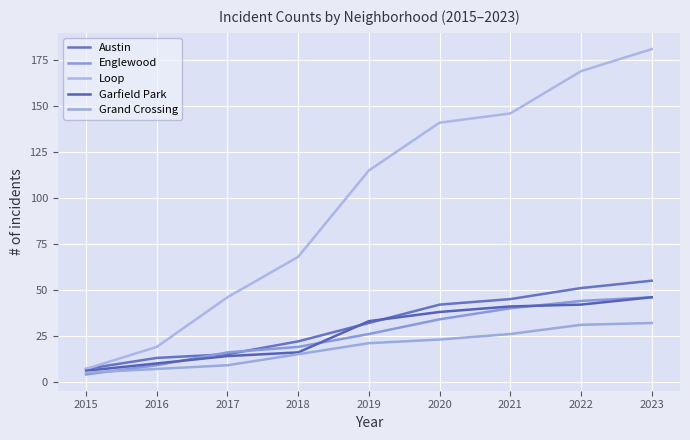

After their last crossing, which series has the higher values: Austin or Garfield Park?

Austin